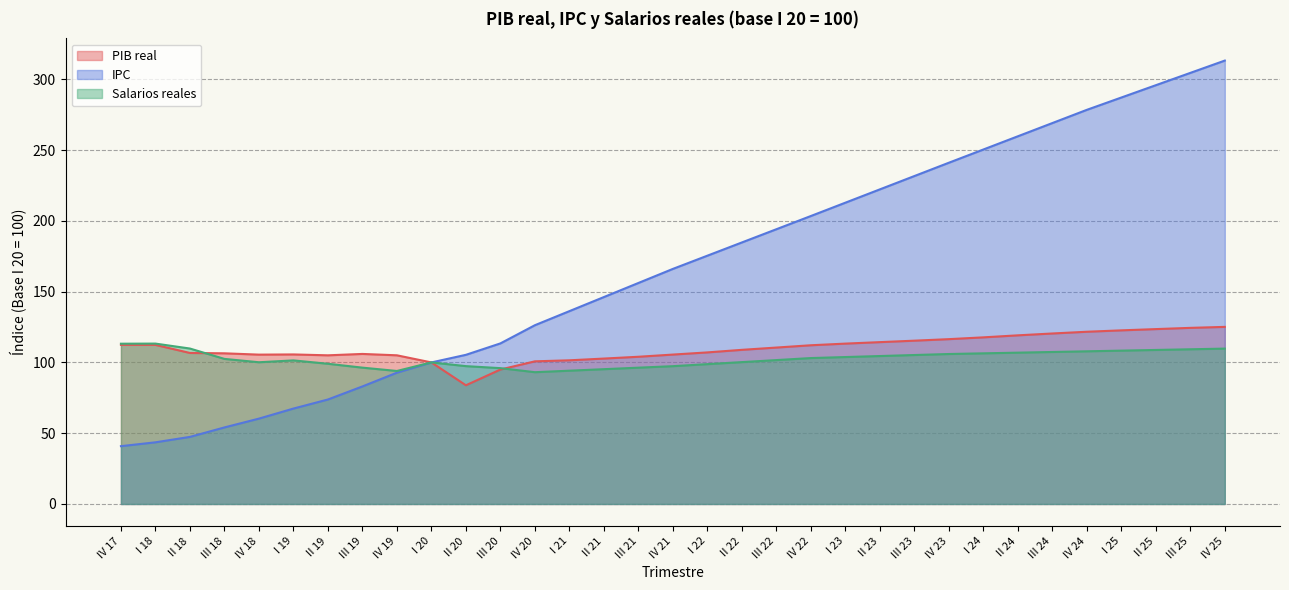

Which category has the lowest value in the PIB real series?

II 20